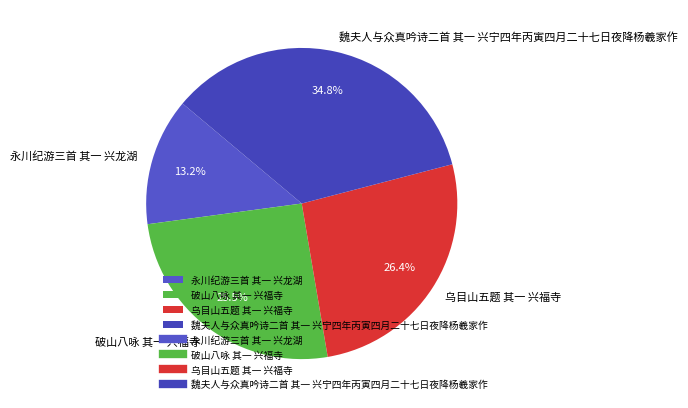

Do 永川纪游三首 其一 兴龙湖 and 乌目山五题 其一 兴福寺 together represent more than half of the pie?

No